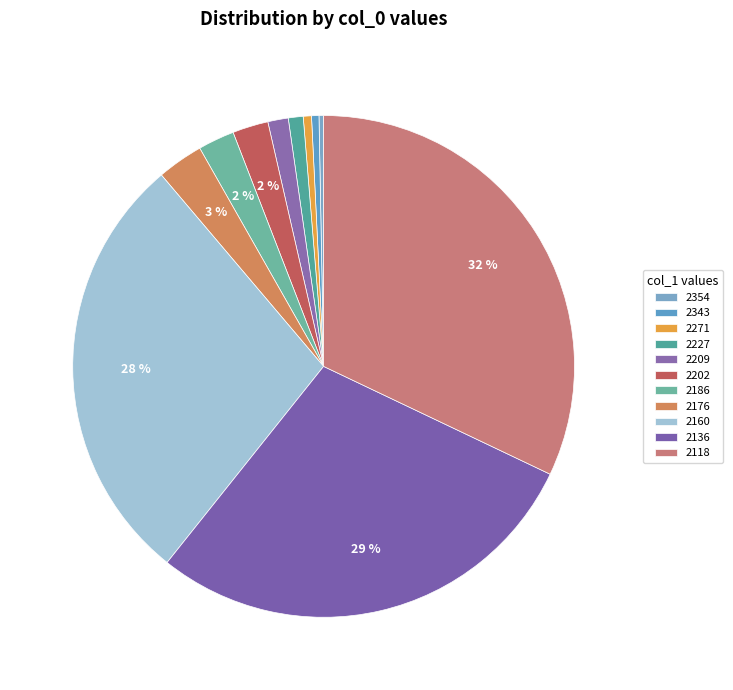

Which category has the biggest portion of the pie?

2118